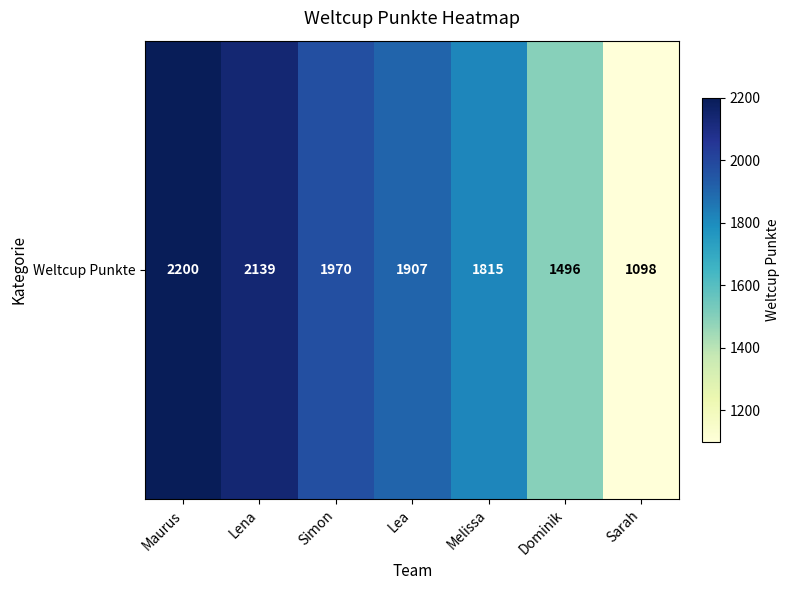

Reading right to left, transcribe all the data shown in this chart.

Sarah=1098	Dominik=1496	Melissa=1815	Lea=1907	Simon=1970	Lena=2139	Maurus=2200